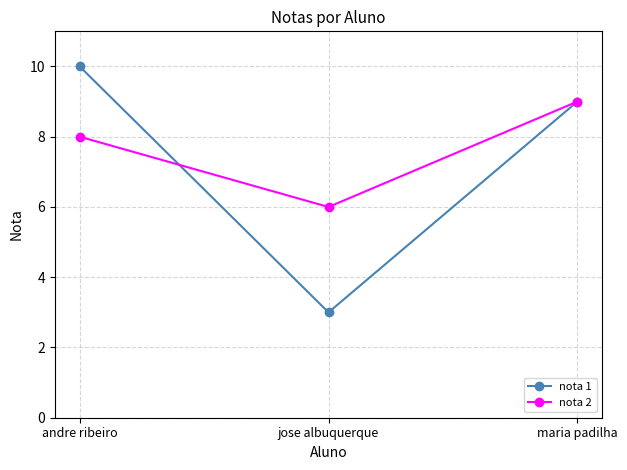

Reading right to left, what are all the values shown in this chart?

nota 1: 9	3	10
nota 2: 9	6	8